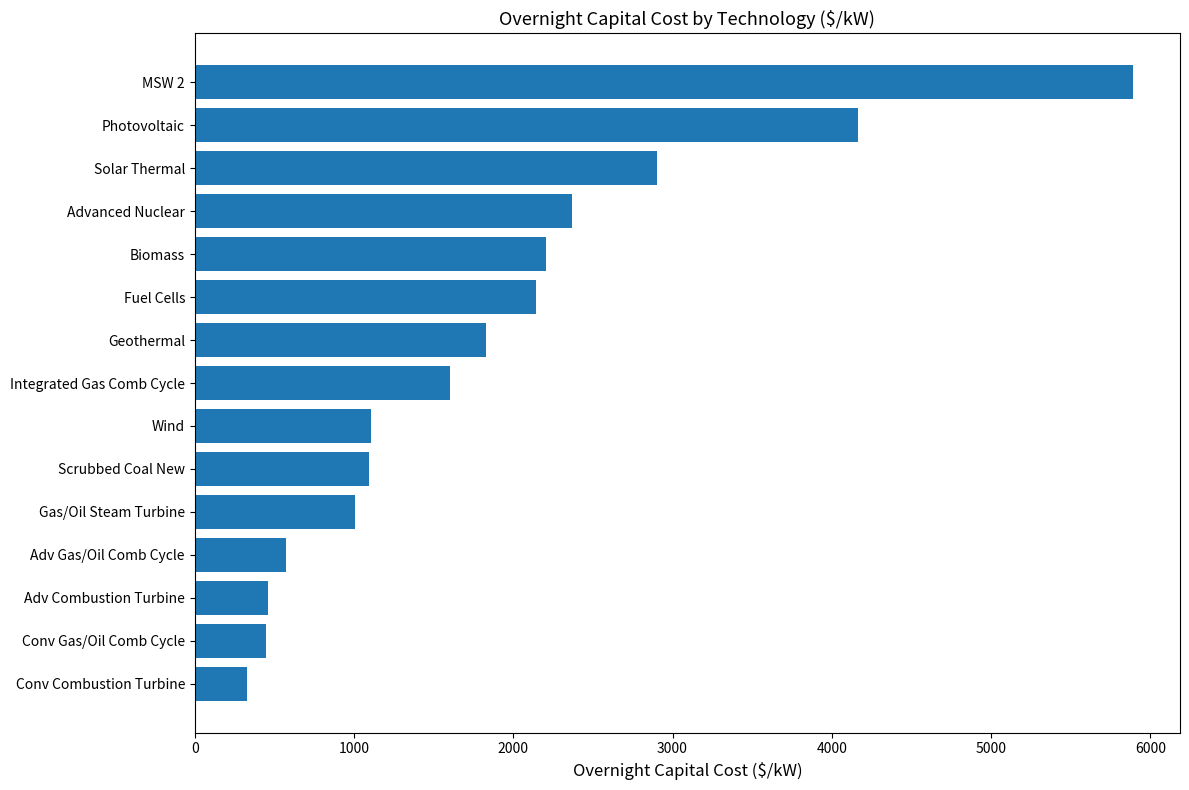

True or false: the data shows 1831 at Geothermal.

True